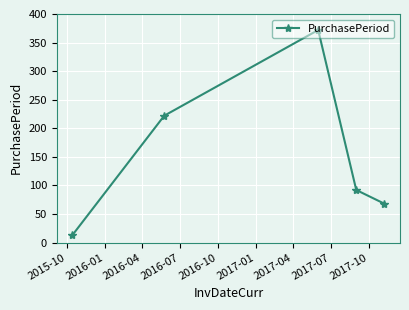

What is the value of the 5th point from the left?

68